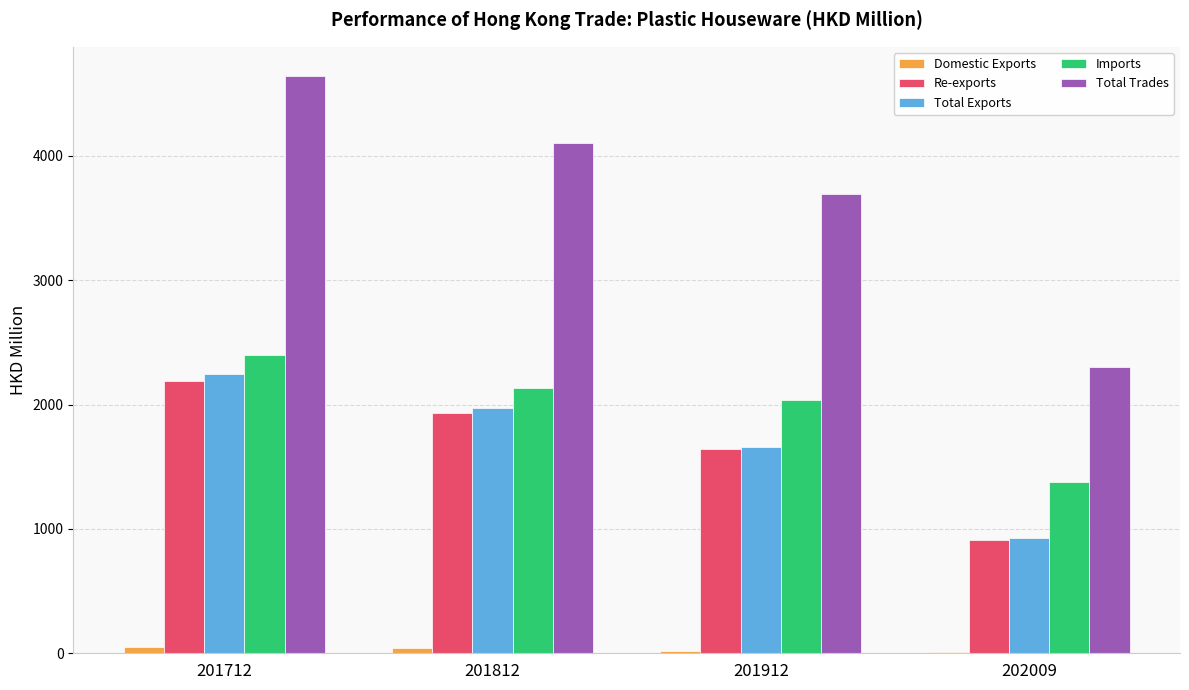

What is the sum of all Total Exports values?

6798.2